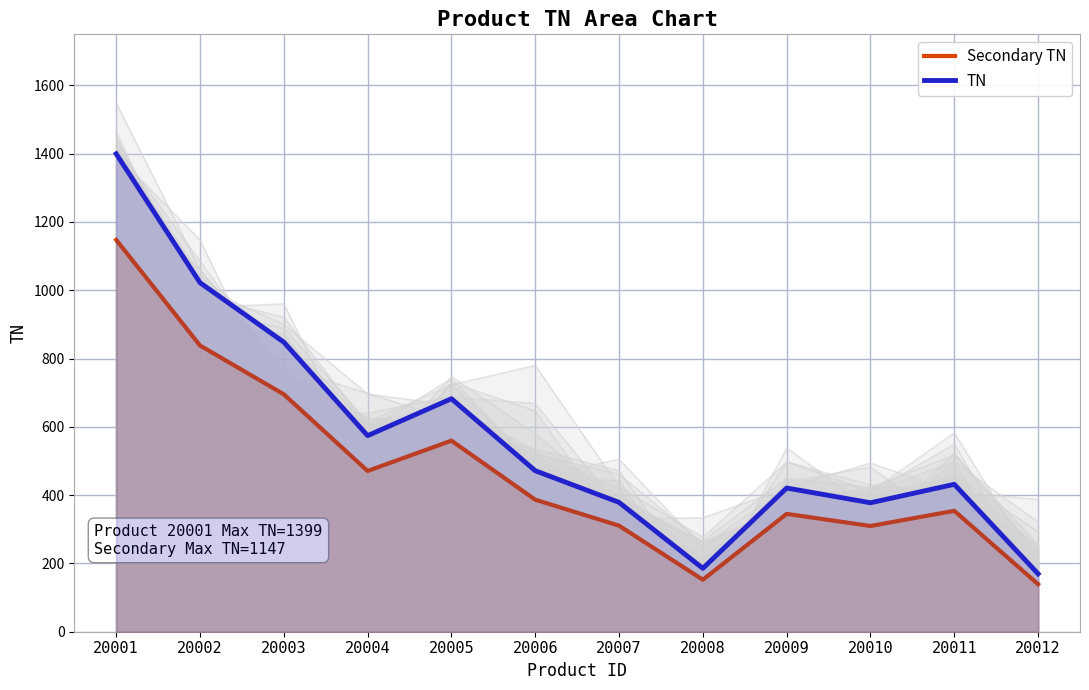

Which category has the lowest value in the Secondary TN series?

20012